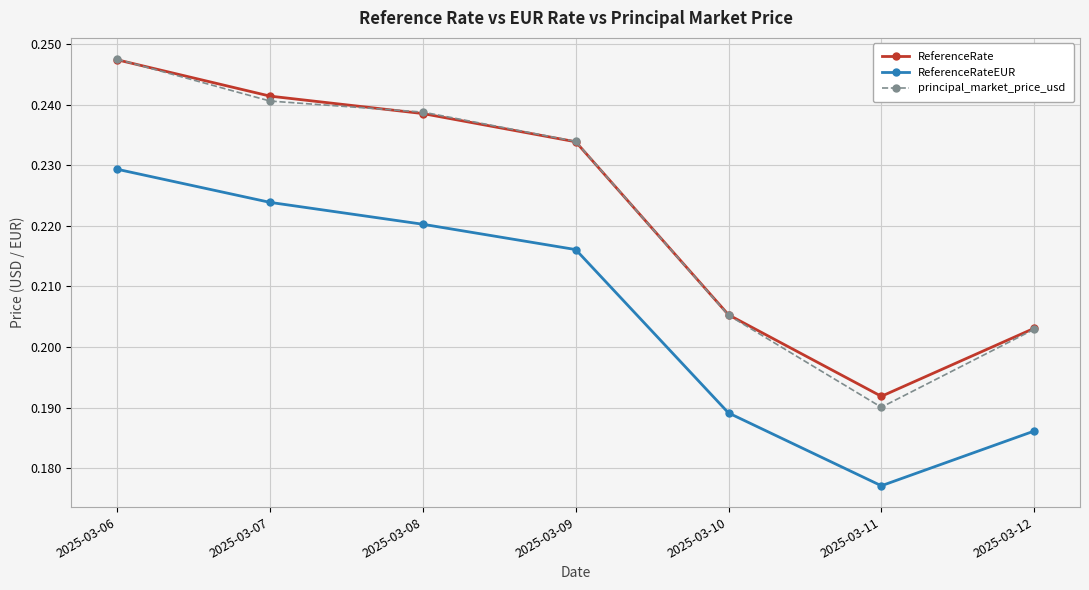

List the labels in order of principal_market_price_usd value, smallest first.

2025-03-11, 2025-03-12, 2025-03-10, 2025-03-09, 2025-03-08, 2025-03-07, 2025-03-06